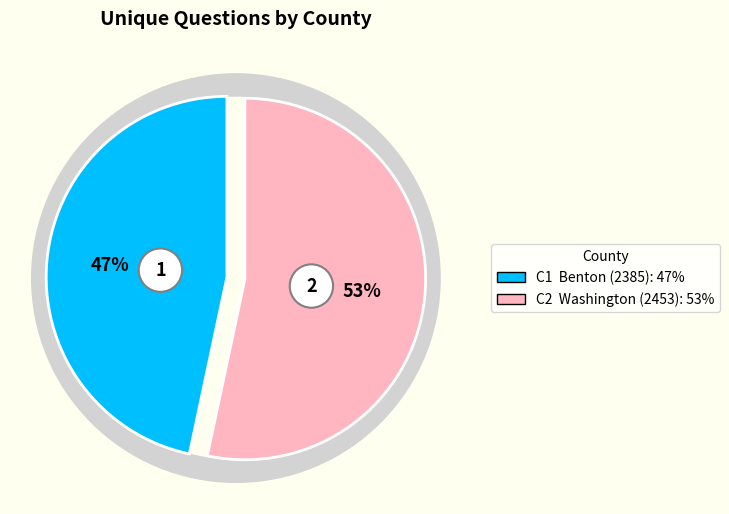

How much of the chart is everything except Benton (2385)?

53.3%